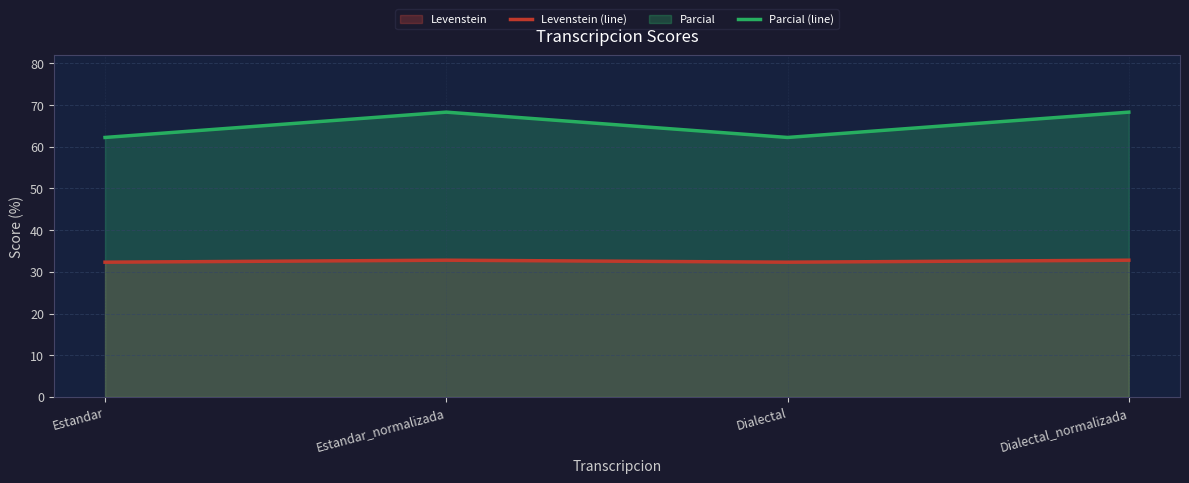

True or false: Parcial (line) and Levenstein (line) intersect in this chart.

False